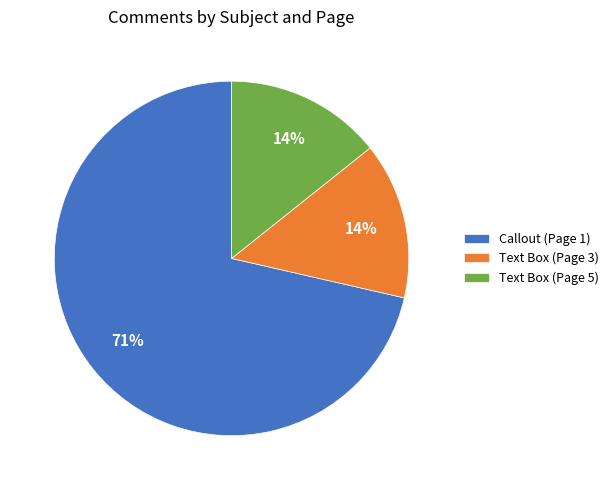

What is the largest slice in the pie chart?

Callout (Page 1)